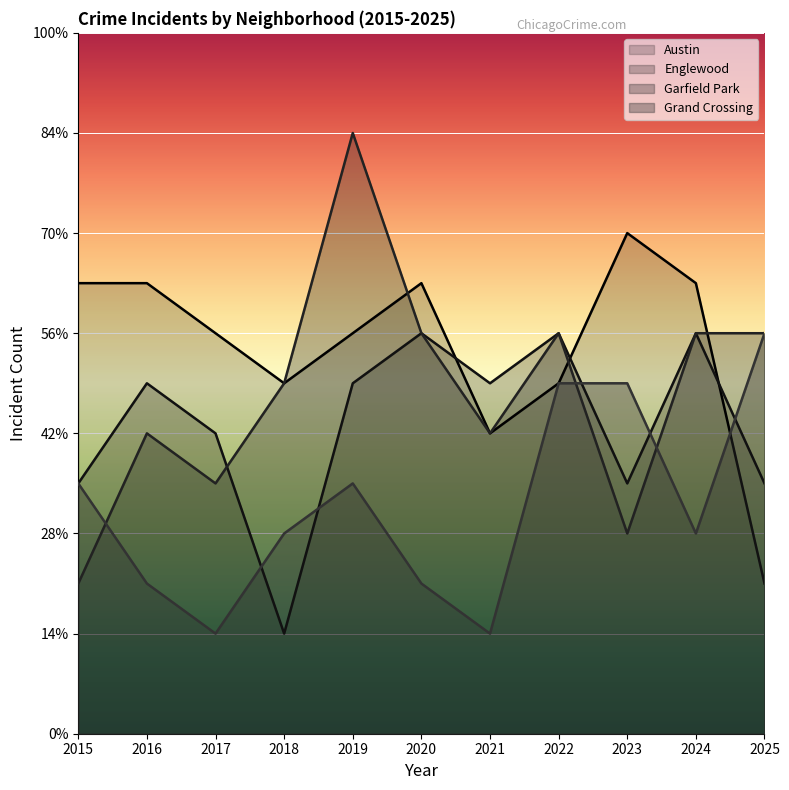

What is the difference between the Austin values at 2016 and 2025?

6